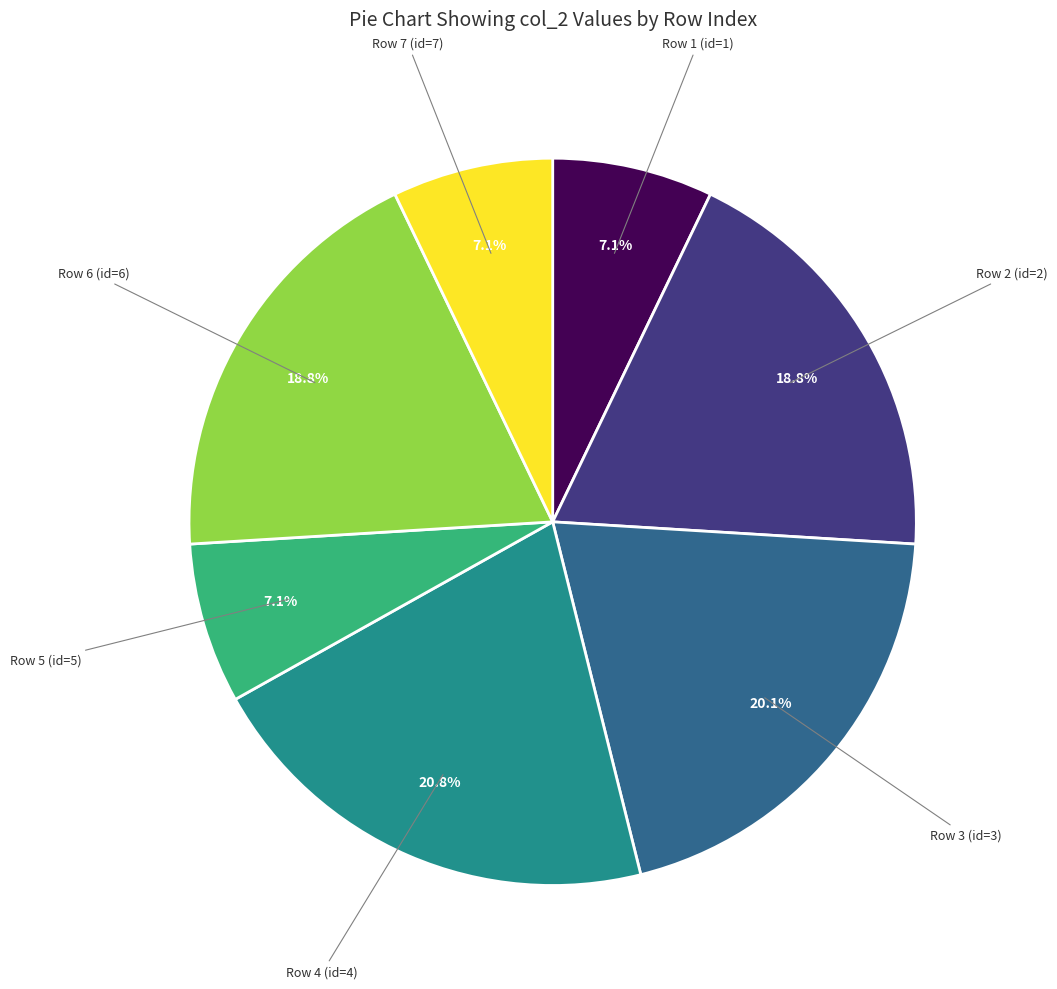

Count the number of slices in the pie.

7